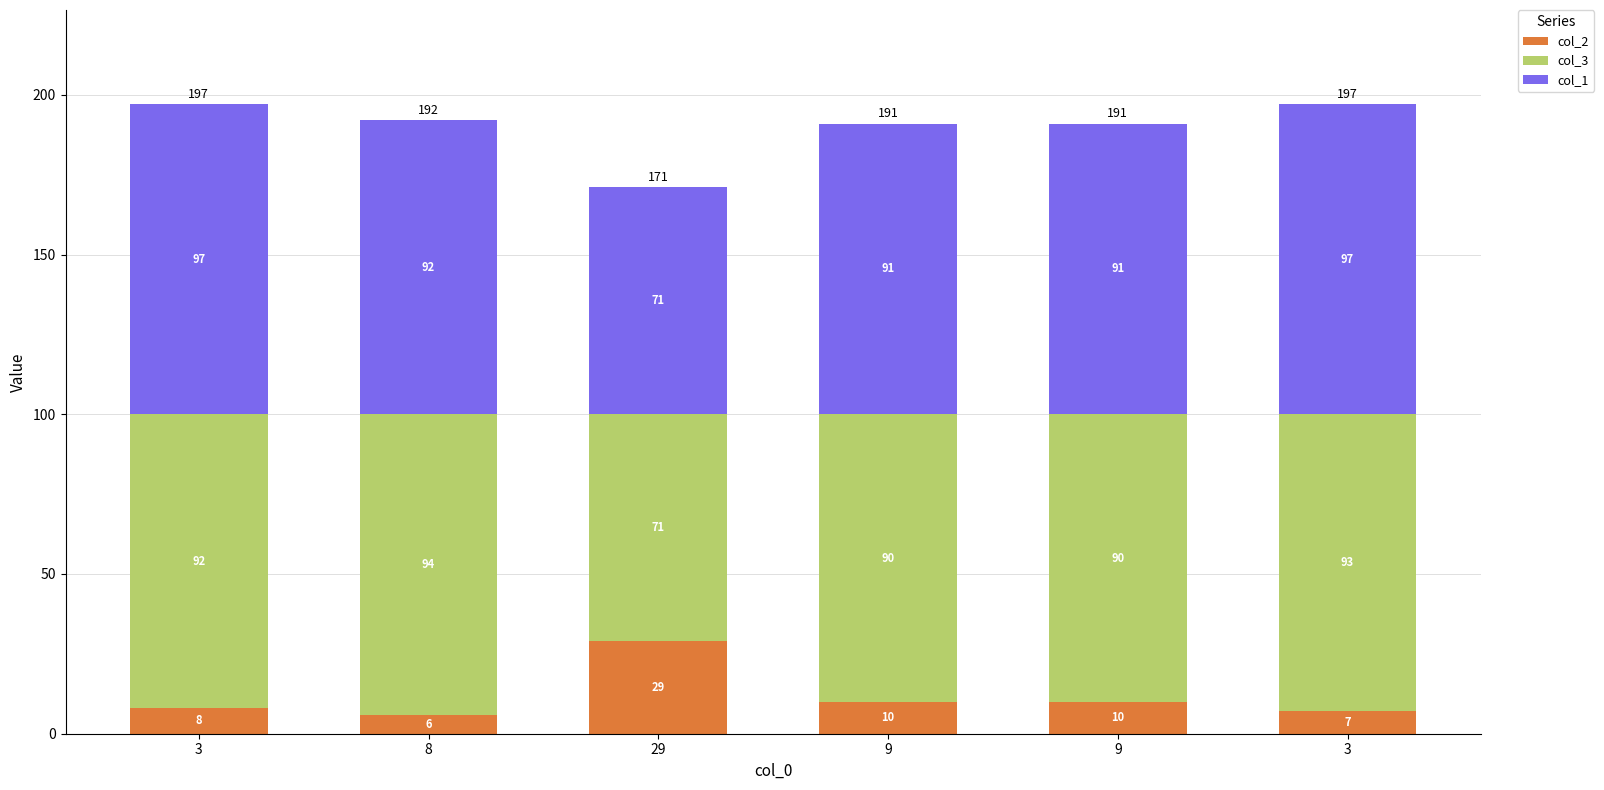

What are all the series names shown in the legend?

col_2, col_3, col_1